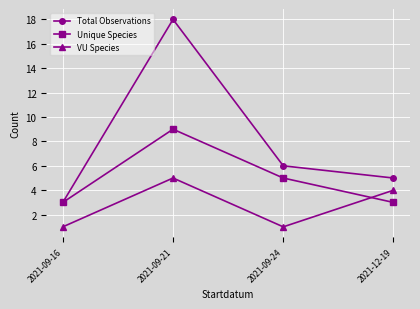

What is the value of the Total Observations point at the 4th from the left?

5